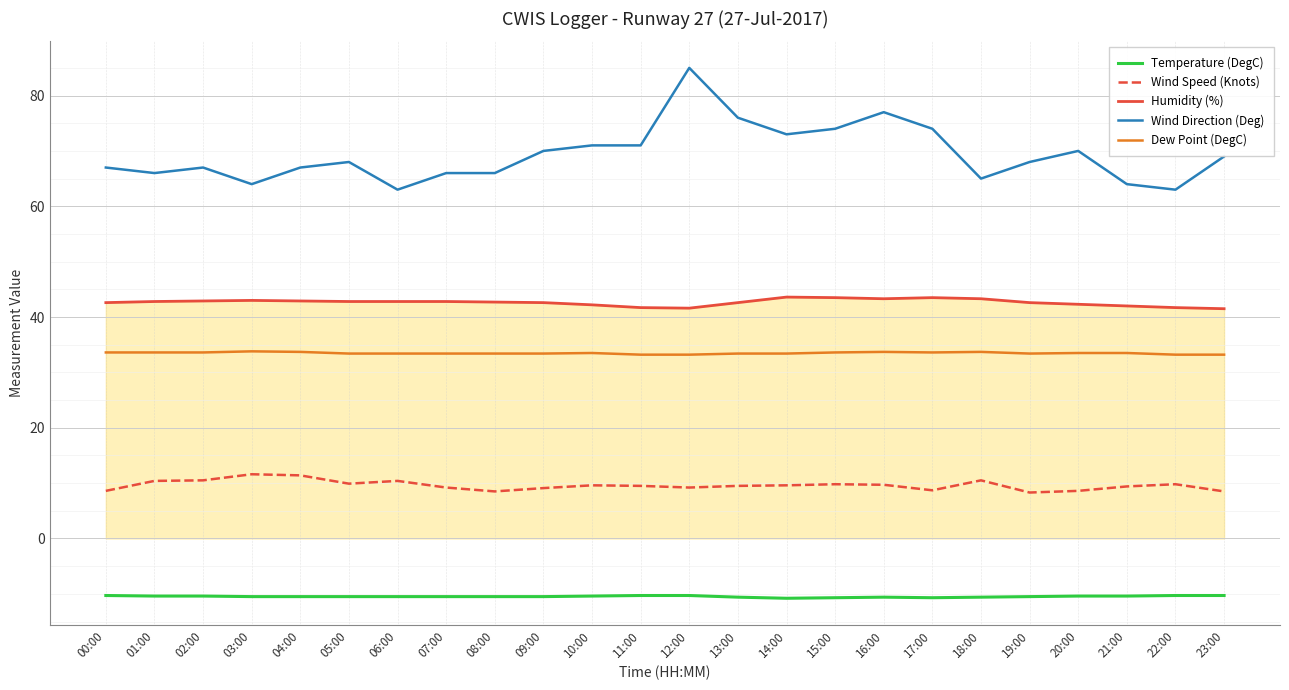

How many lines are shown in the chart?

5